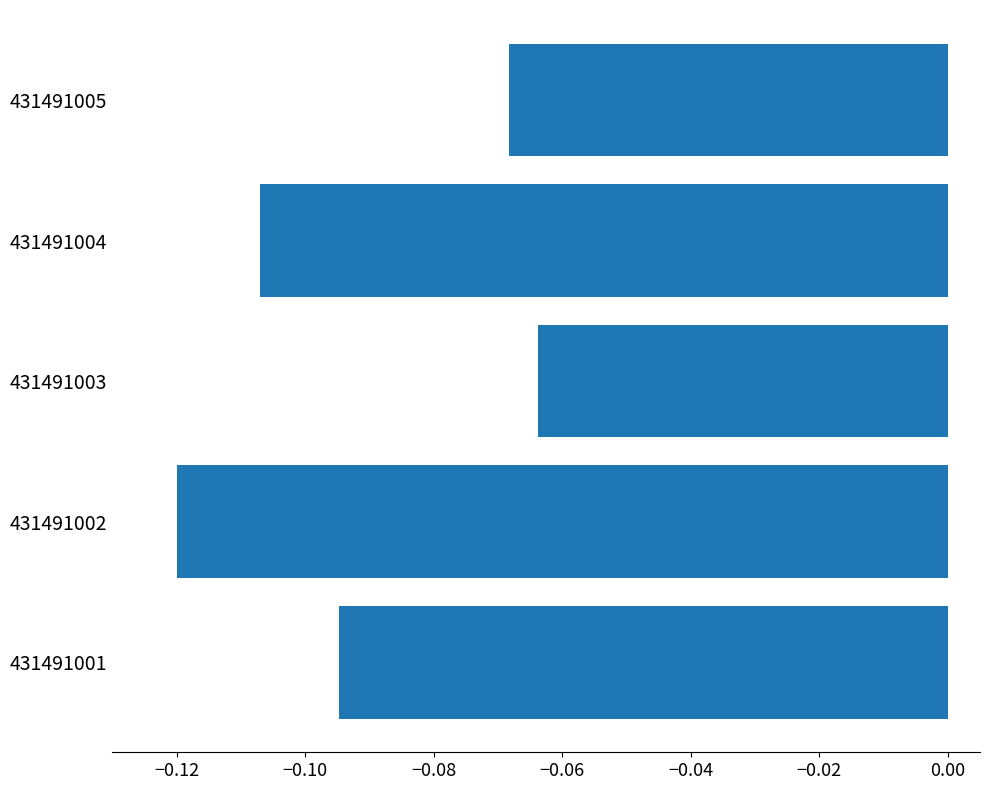

Which has a higher value, 431491001 or 431491003?

431491003